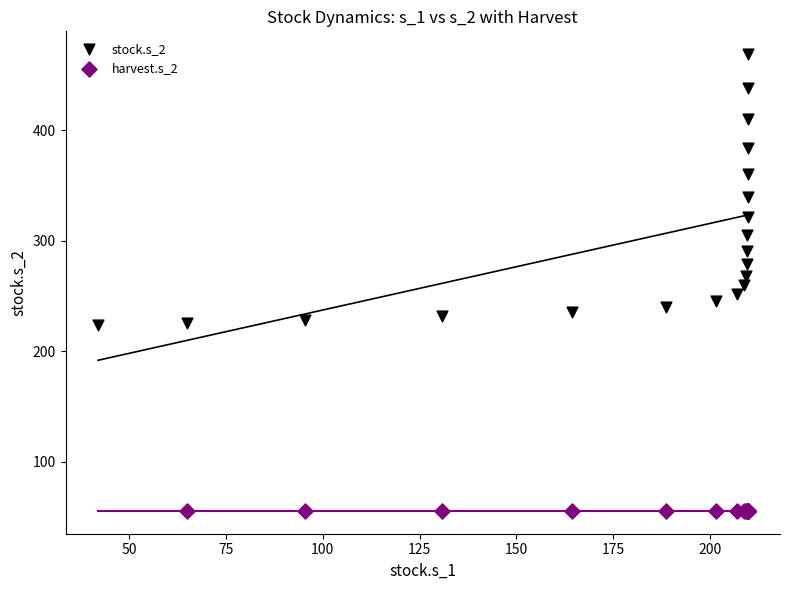

What are all the series names shown in the legend?

stock.s_2, harvest.s_2